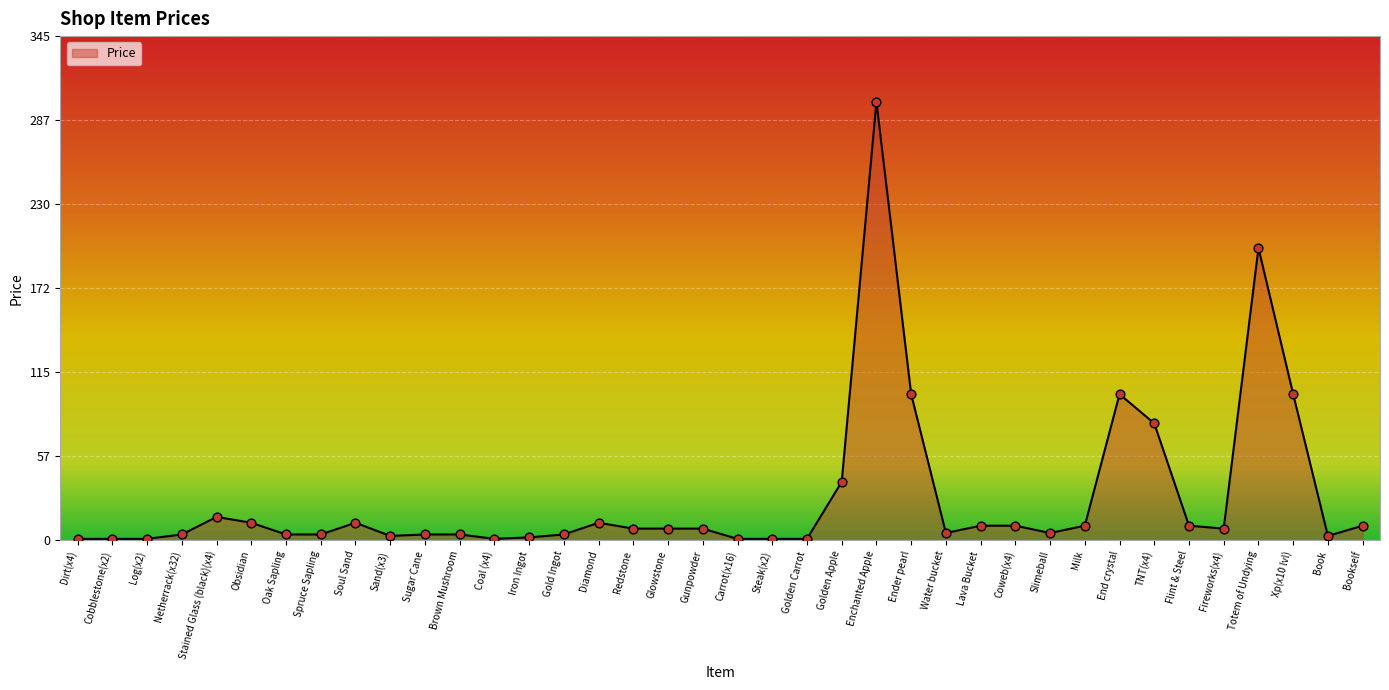

What is the change in value from Brown Mushroom to Gunpowder?

+4